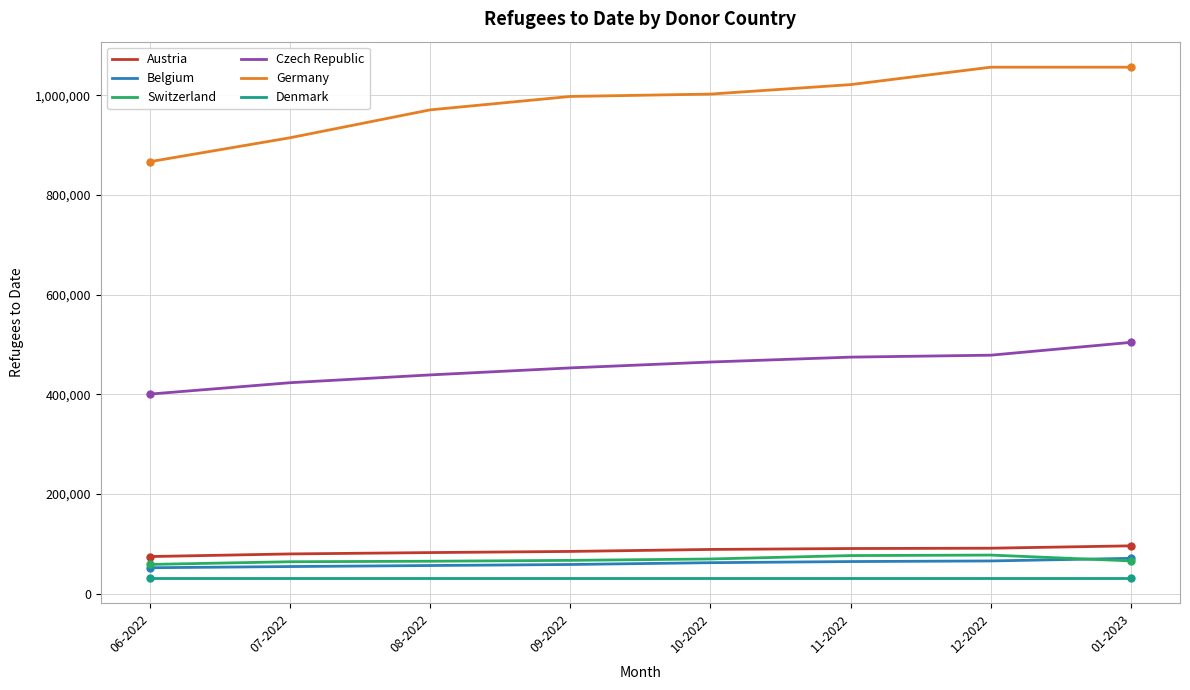

What is the lowest value of the Belgium series?

52038